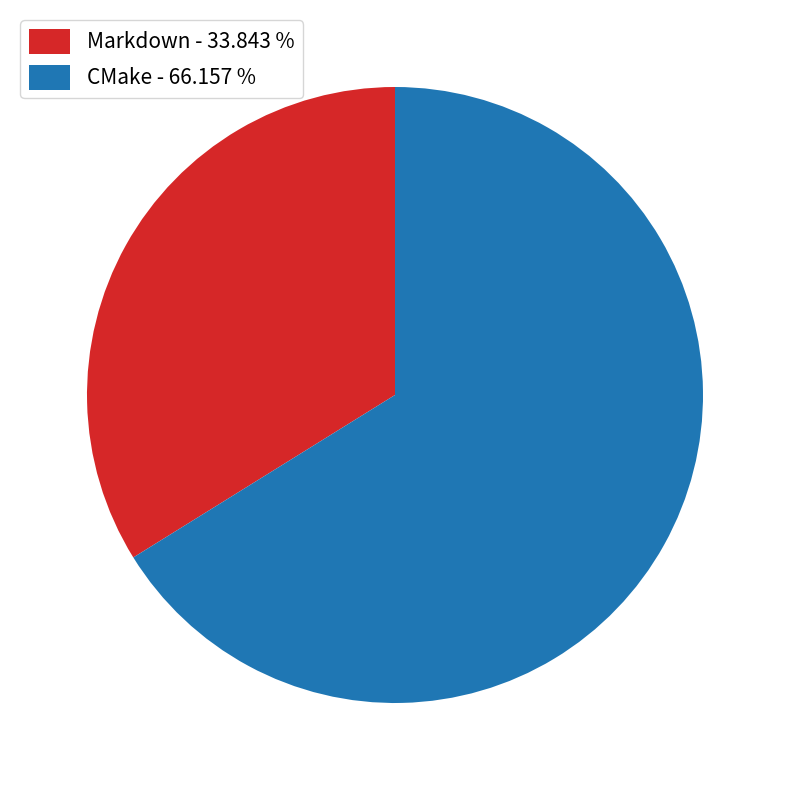

Which has a higher value, CMake or Markdown?

CMake